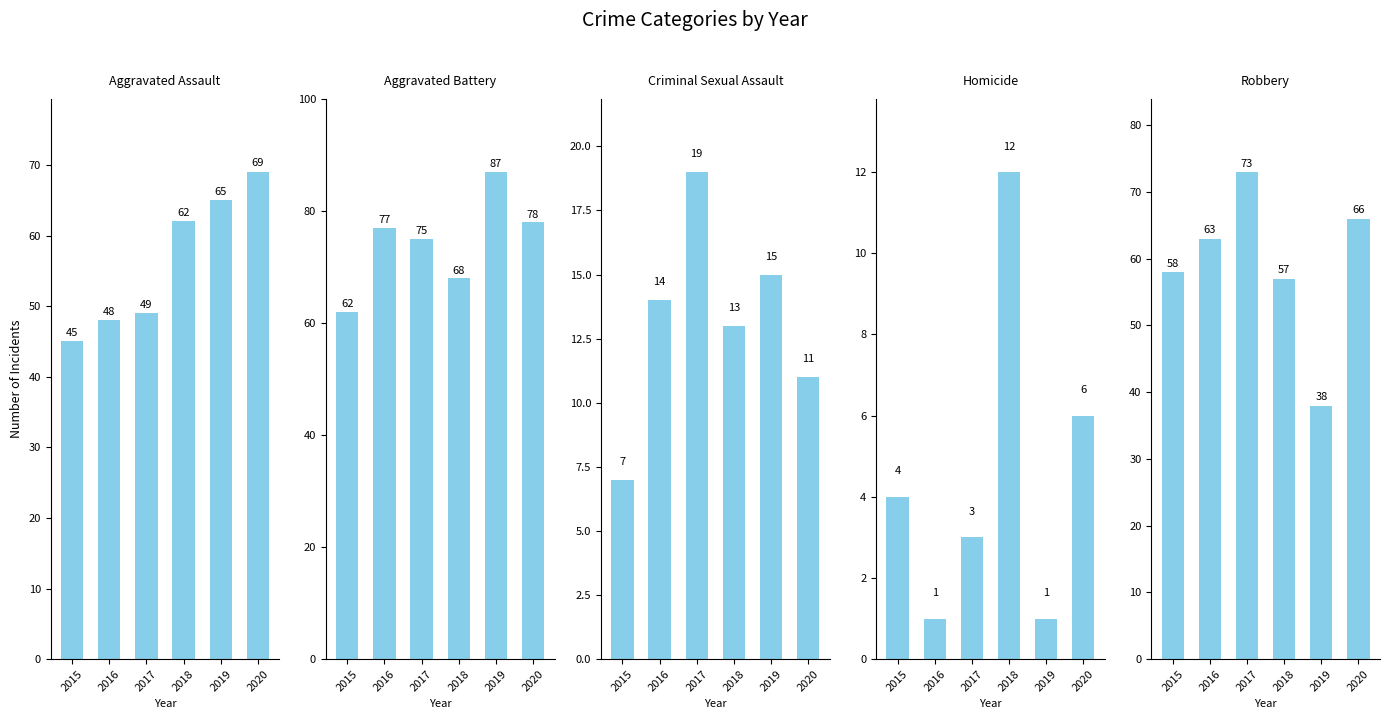

Reading right to left, what are all the values shown in this chart?

Aggravated Assault: 2020=69	2019=65	2018=62	2017=49	2016=48	2015=45
Aggravated Battery: 2020=78	2019=87	2018=68	2017=75	2016=77	2015=62
Criminal Sexual Assault: 2020=11	2019=15	2018=13	2017=19	2016=14	2015=7
Homicide: 2020=6	2019=1	2018=12	2017=3	2016=1	2015=4
Robbery: 2020=66	2019=38	2018=57	2017=73	2016=63	2015=58